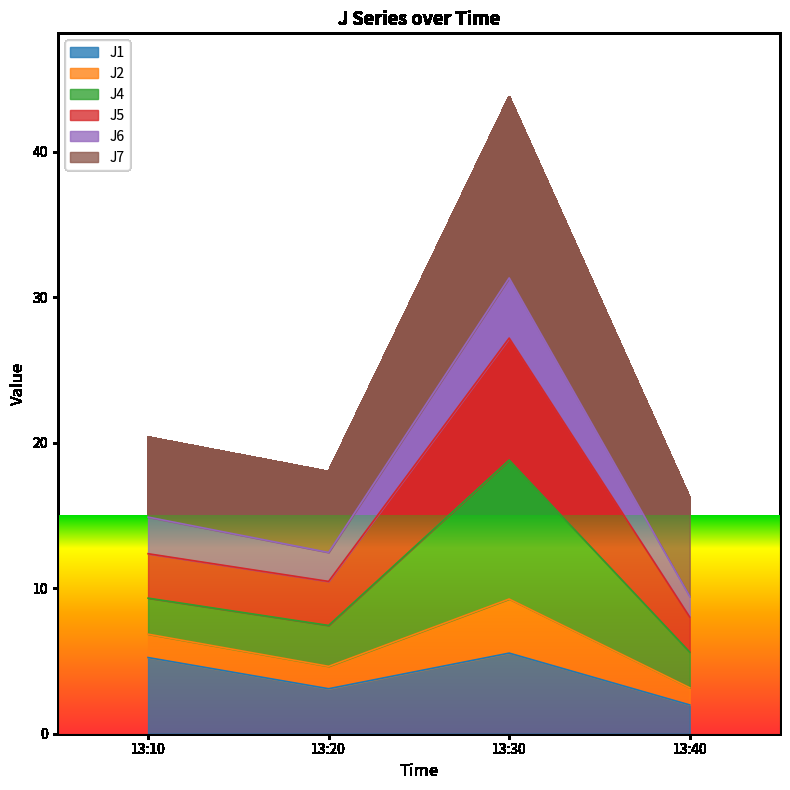

What is the total value across all series at 13:10?

20.4